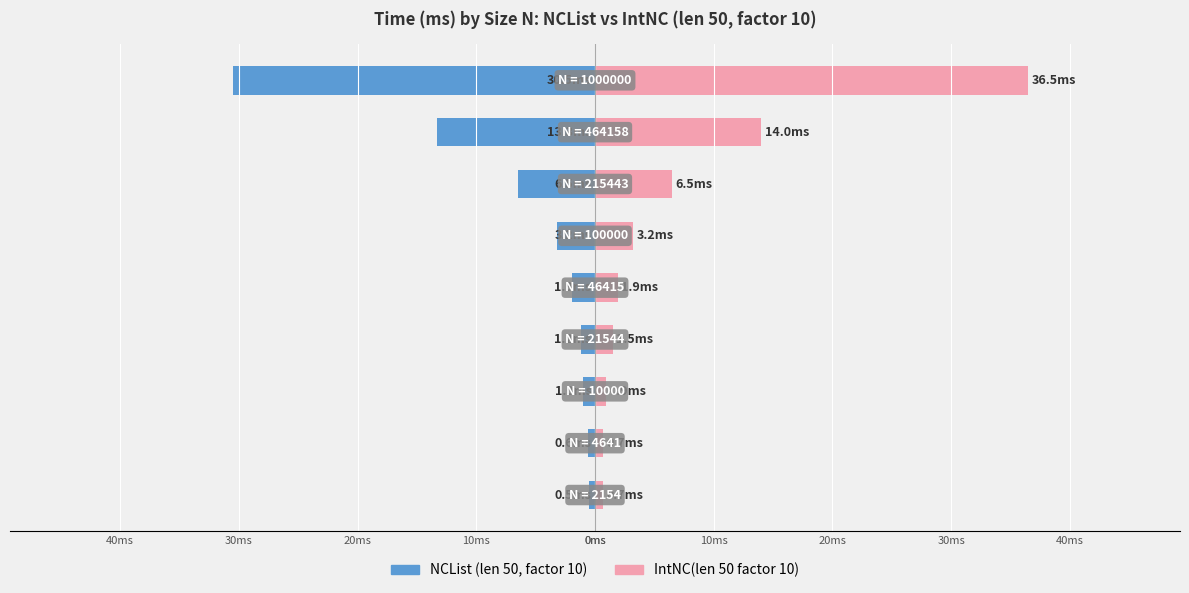

The IntNC(len 50 factor 10) series shows 3.1 at 40ms. True or false?

False